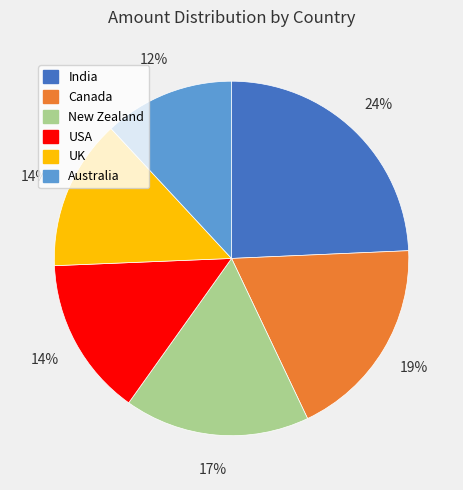

Is it true that Canada is 12% of the pie?

False